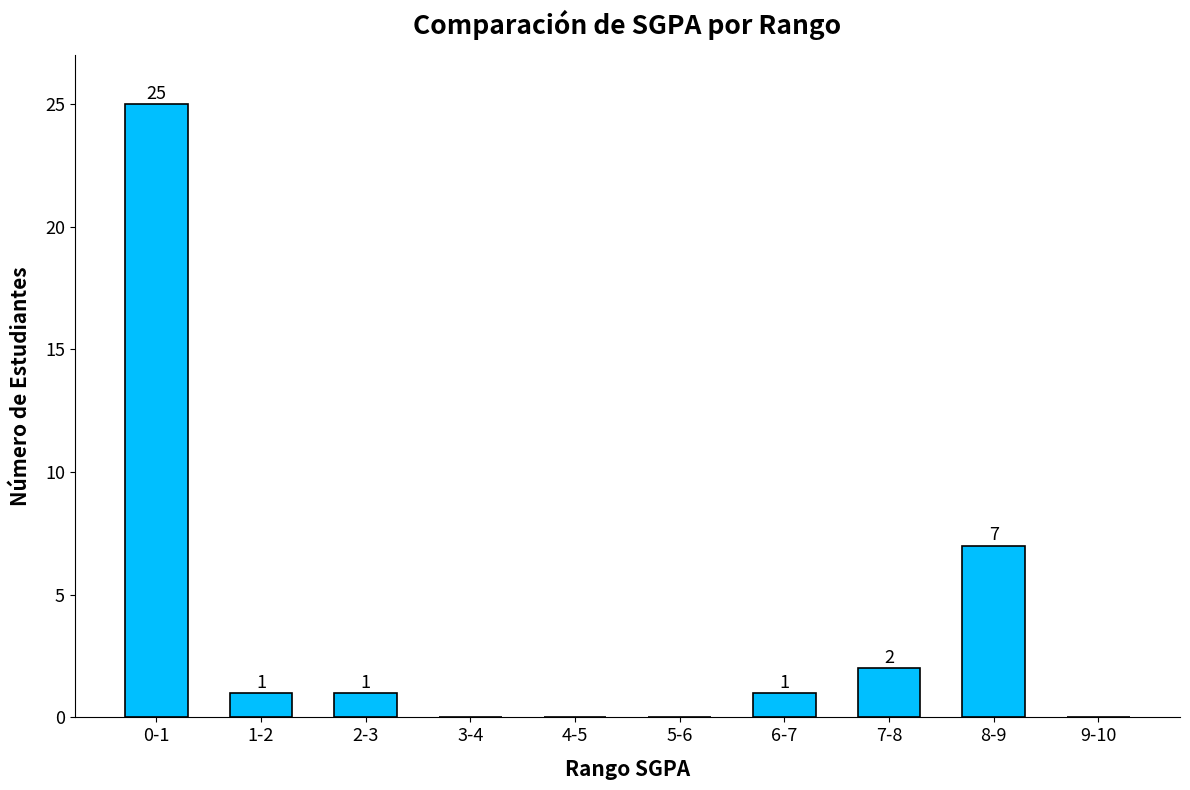

What is the sum of the values at 0-1 and 4-5?

25